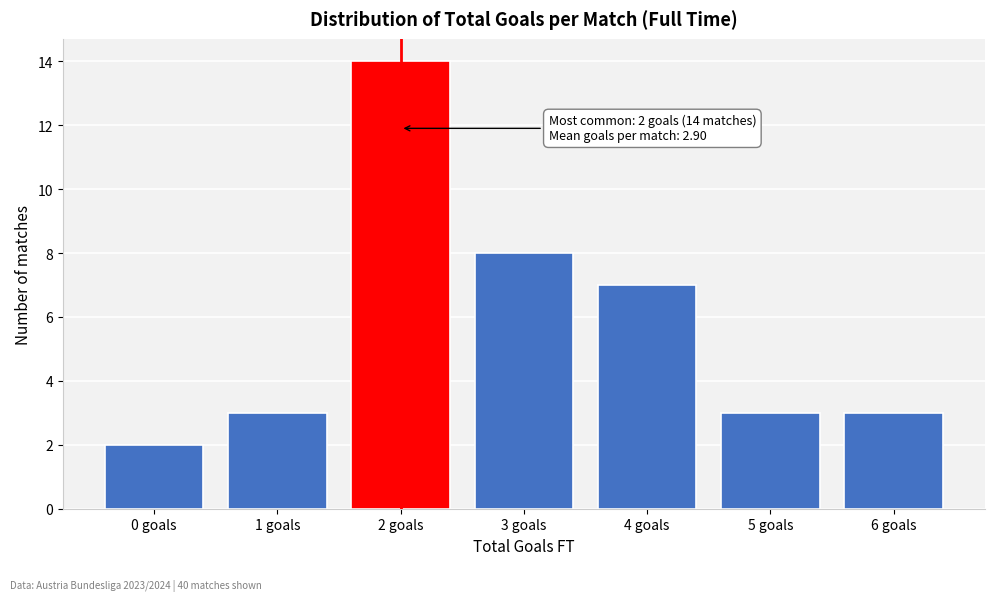

Reading left to right, list all the values displayed in this chart.

2	3	14	8	7	3	3